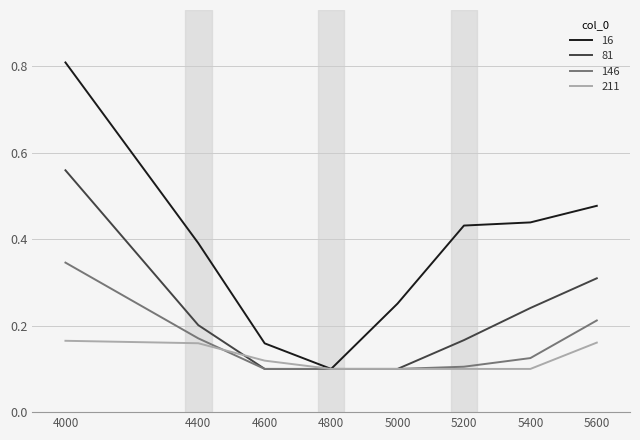

What is the difference between the maximum and minimum values in the 16 series?

0.7